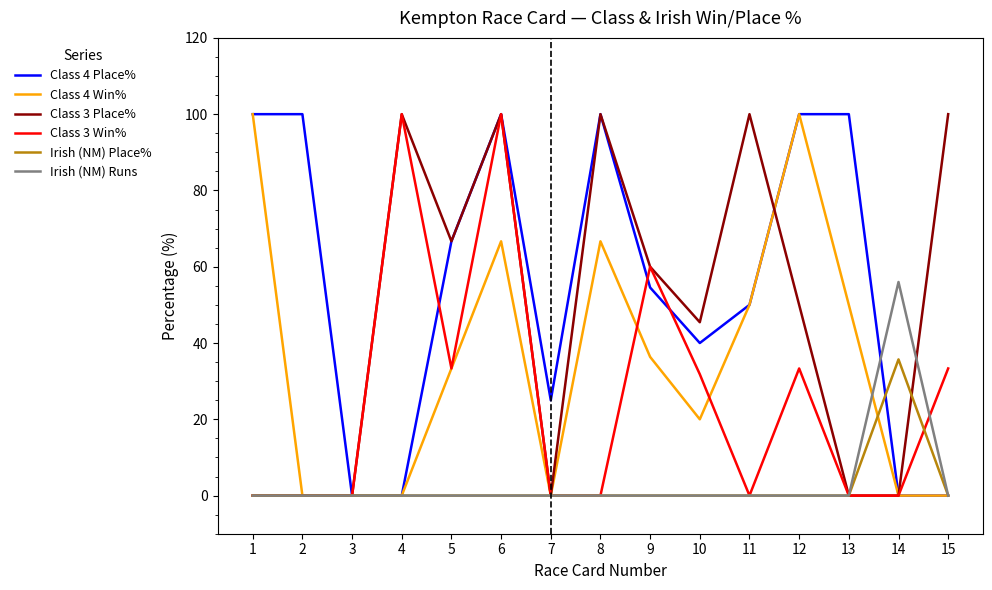

What is the maximum value shown in the chart?

100.0